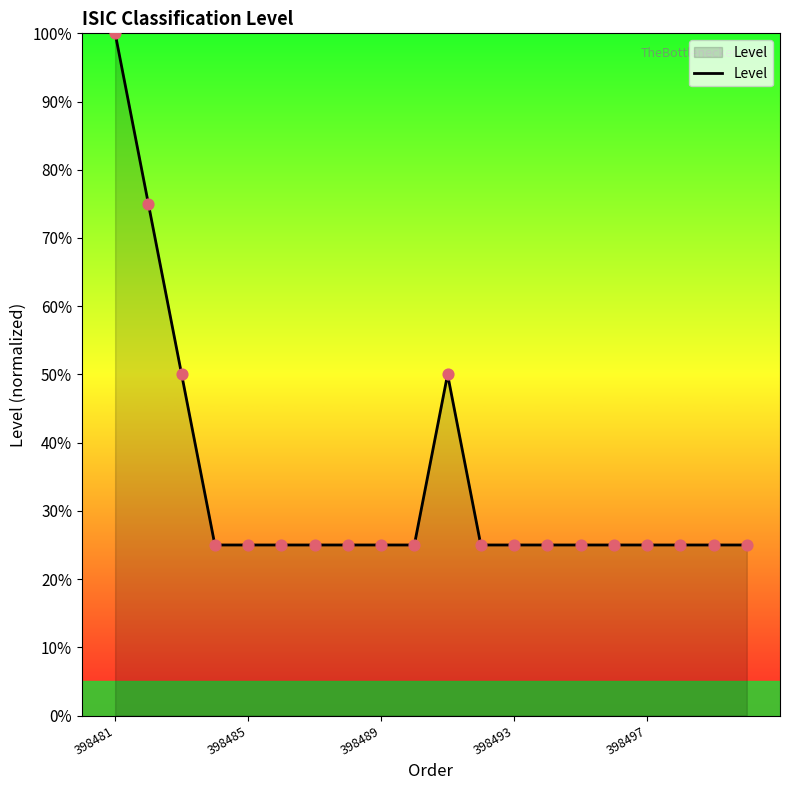

What is the maximum value shown in the chart?

100